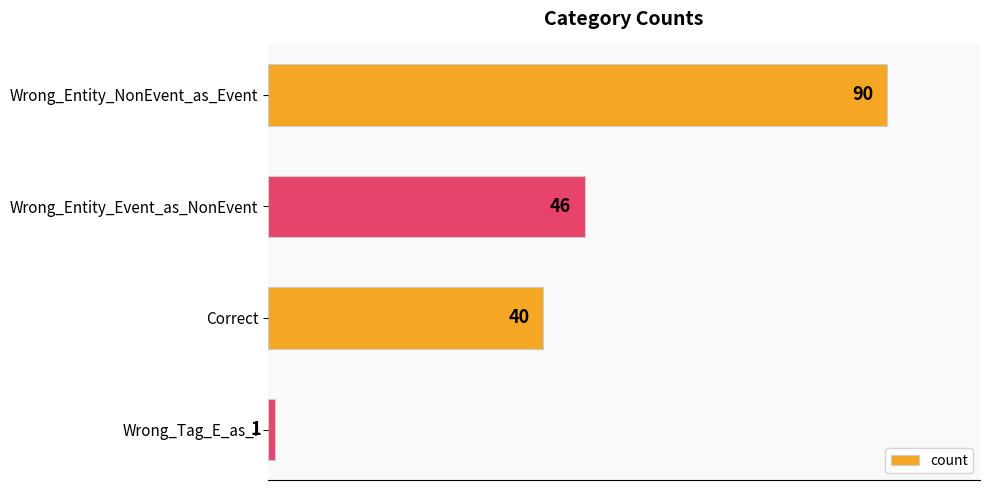

What is the ratio of the value at Correct to the value at Wrong_Entity_Event_as_NonEvent?

0.9